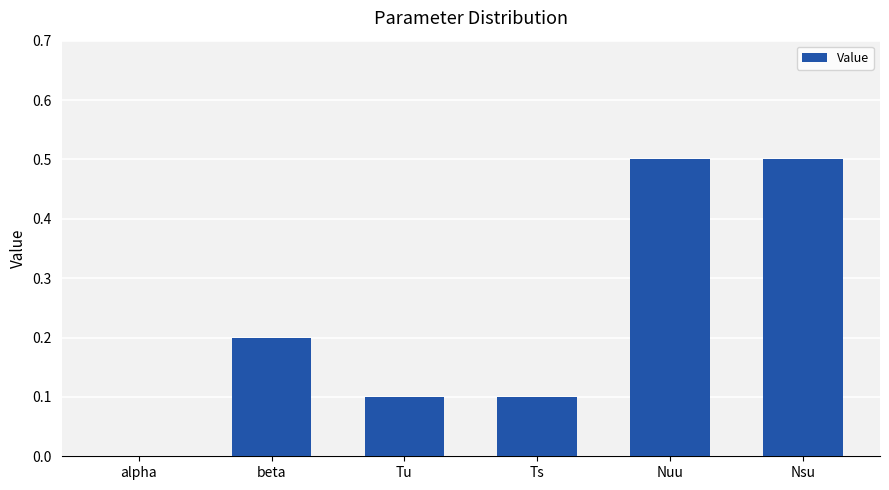

The chart shows a value of 0.3 at beta. True or false?

False